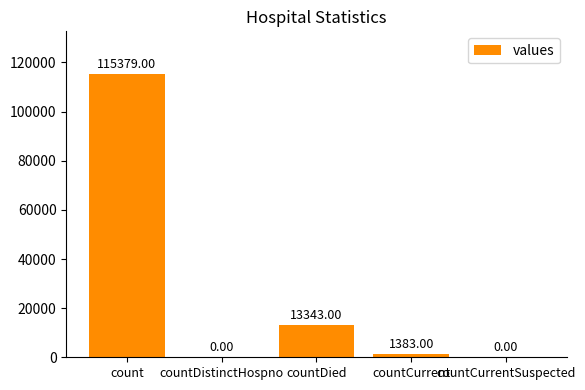

What is the sum of all values?

130105